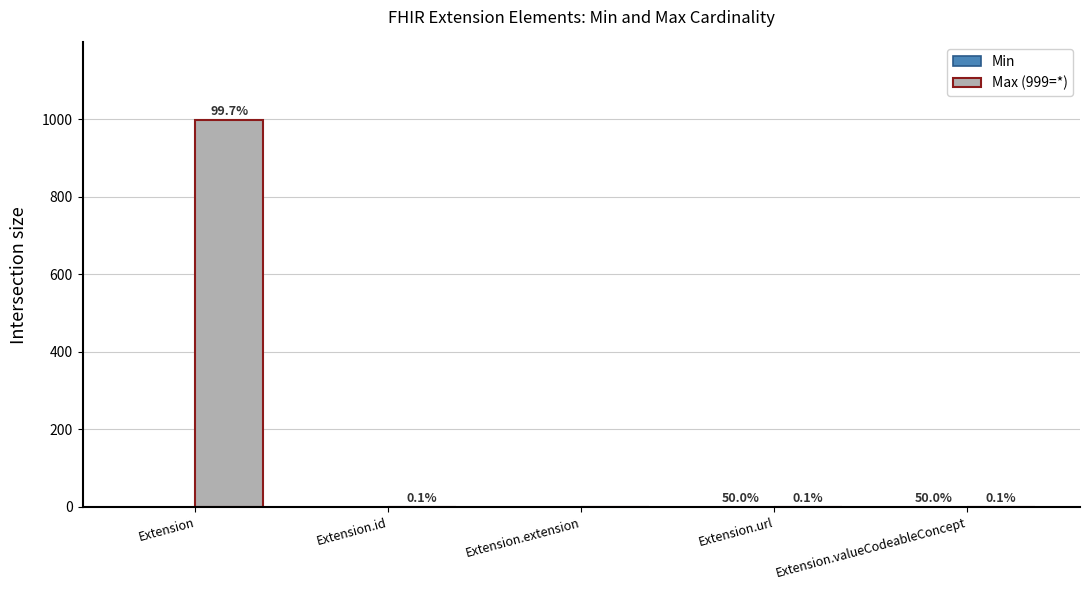

At which label does Min reach its minimum?

Extension